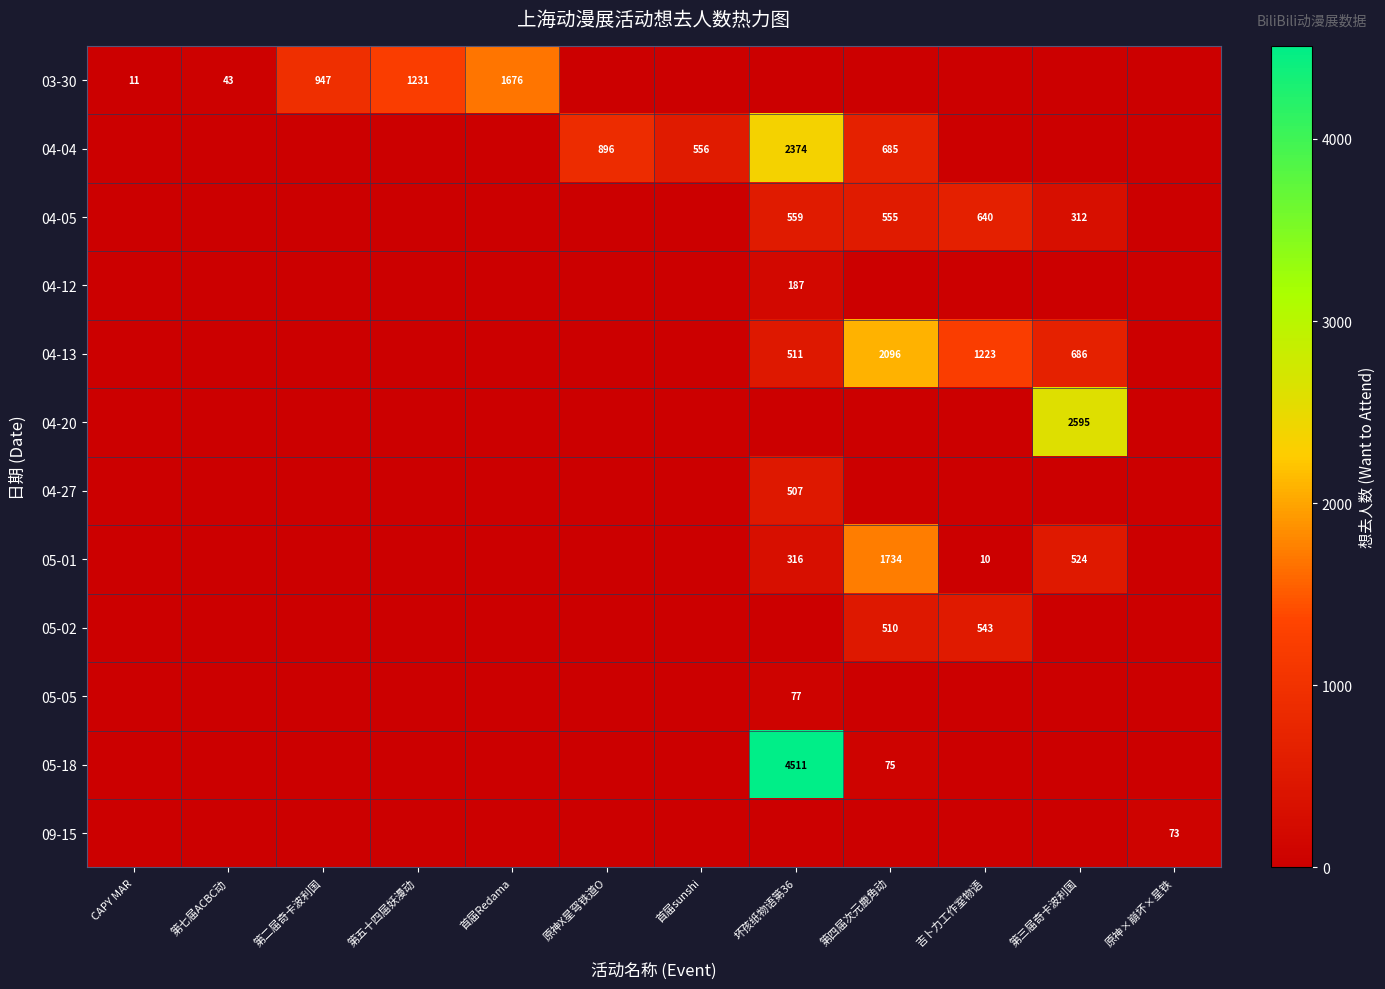

Is the value of 05-02 at 吉卜力工作室物语 greater than the value of 05-05 at 原神X星穹铁道O?

Yes